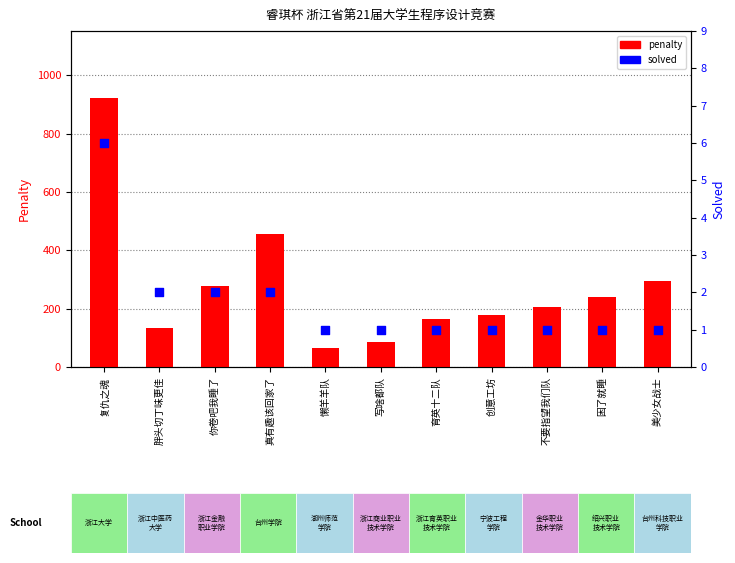

Which series reaches the maximum Y coordinate?

penalty